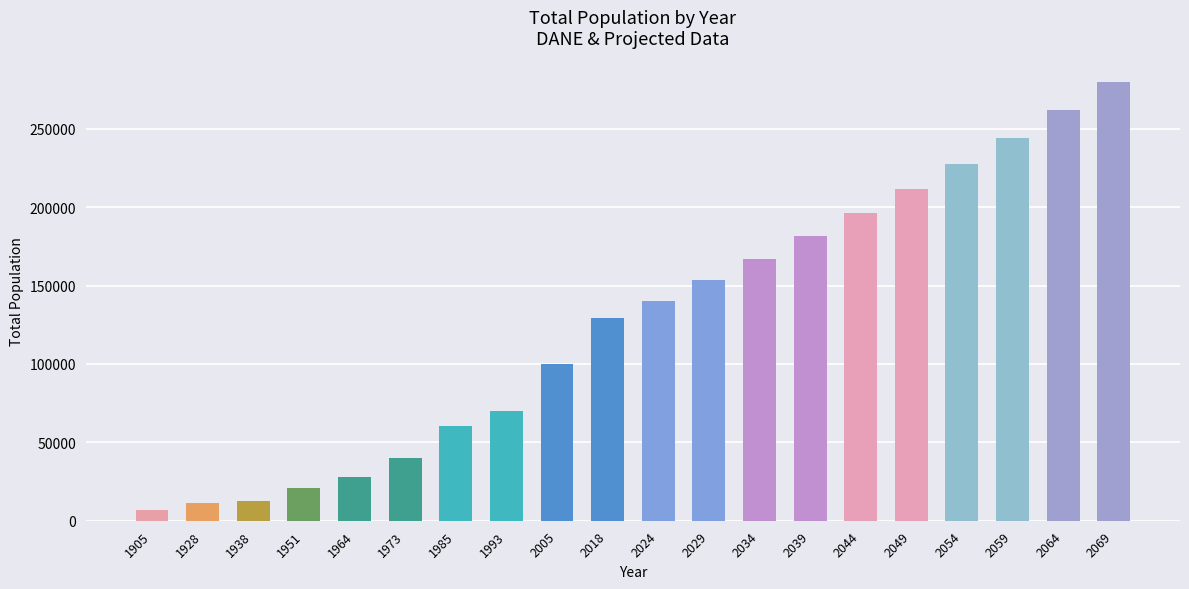

Approximately how many times larger is the value at 2018 compared to 2024?

0.9